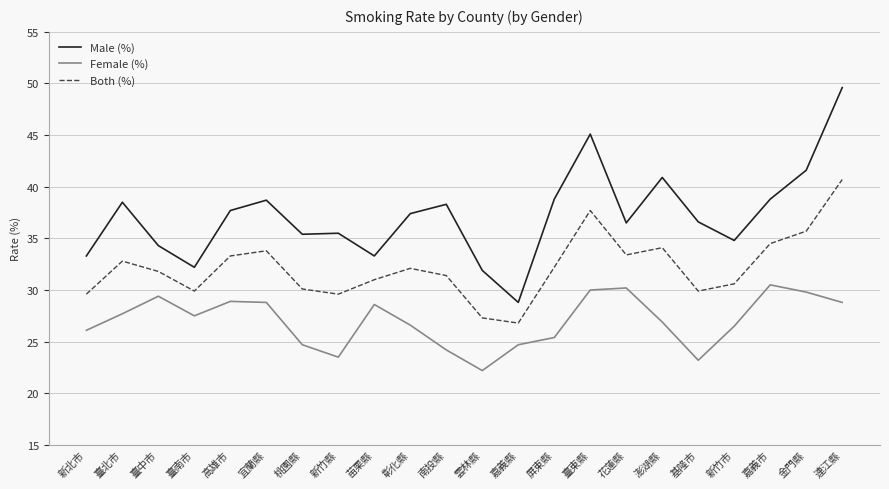

List the series in order of their peak value, highest first.

Male (%), Both (%), Female (%)